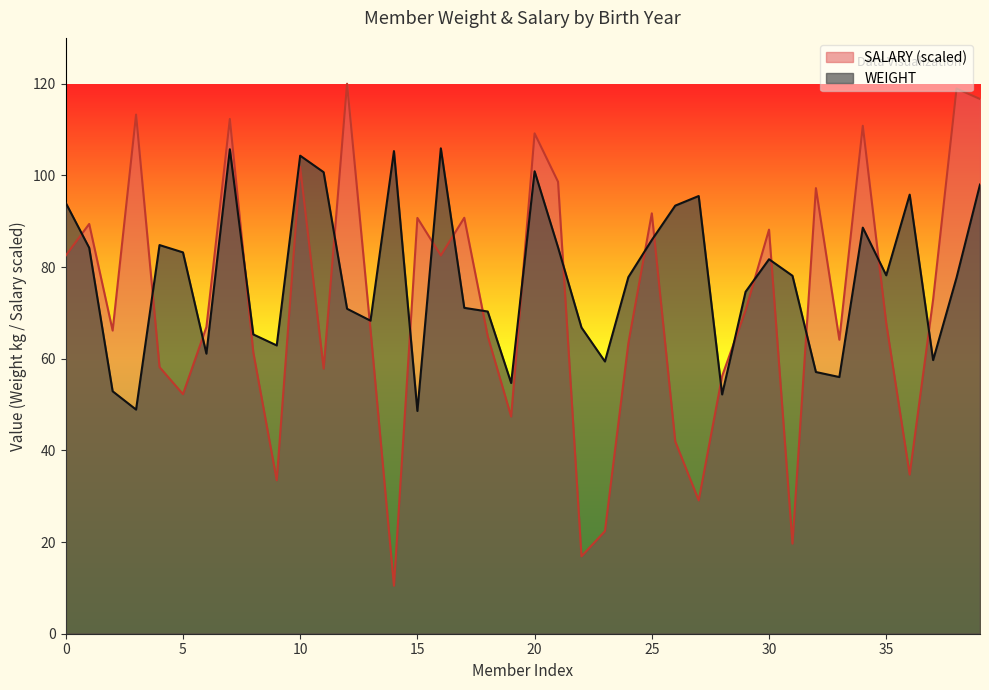

What is the sum of all WEIGHT values?

3104.8